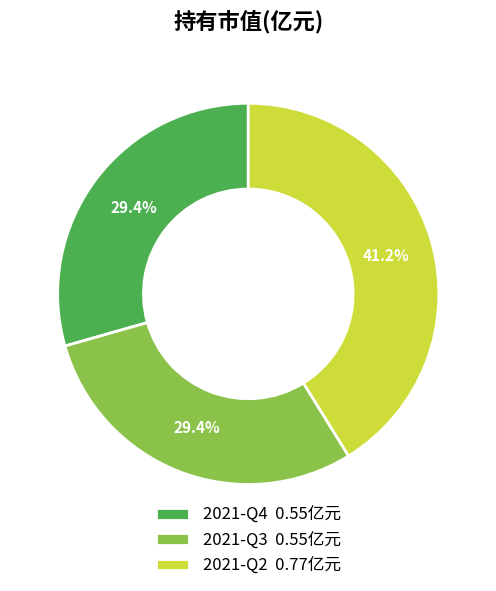

To the nearest percent, what portion does 2021-Q2 represent?

41%